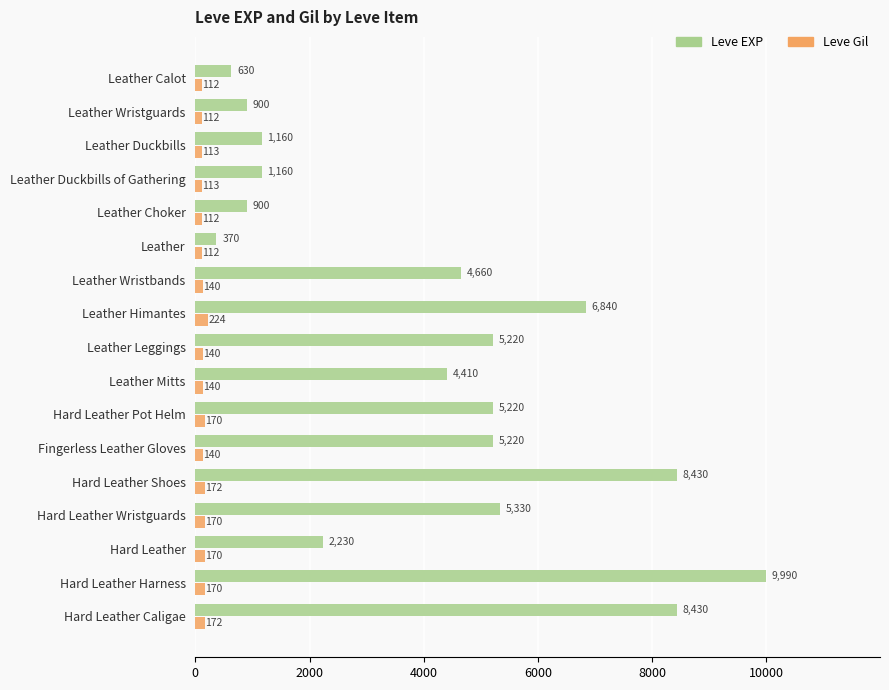

Is it true that Leve Gil equals 140 at Leather Wristbands?

True